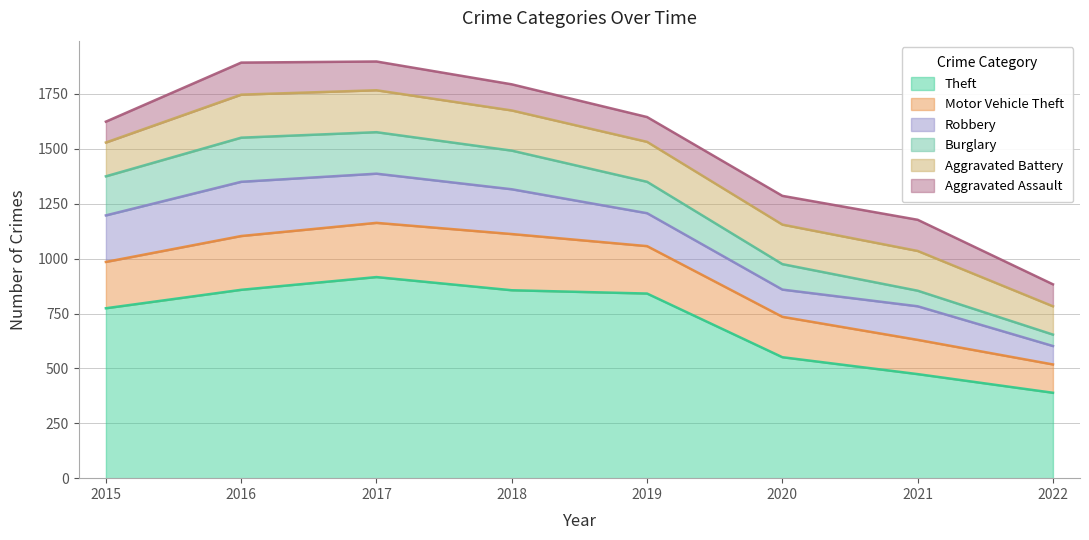

The Robbery series shows 212 at 2015. True or false?

True